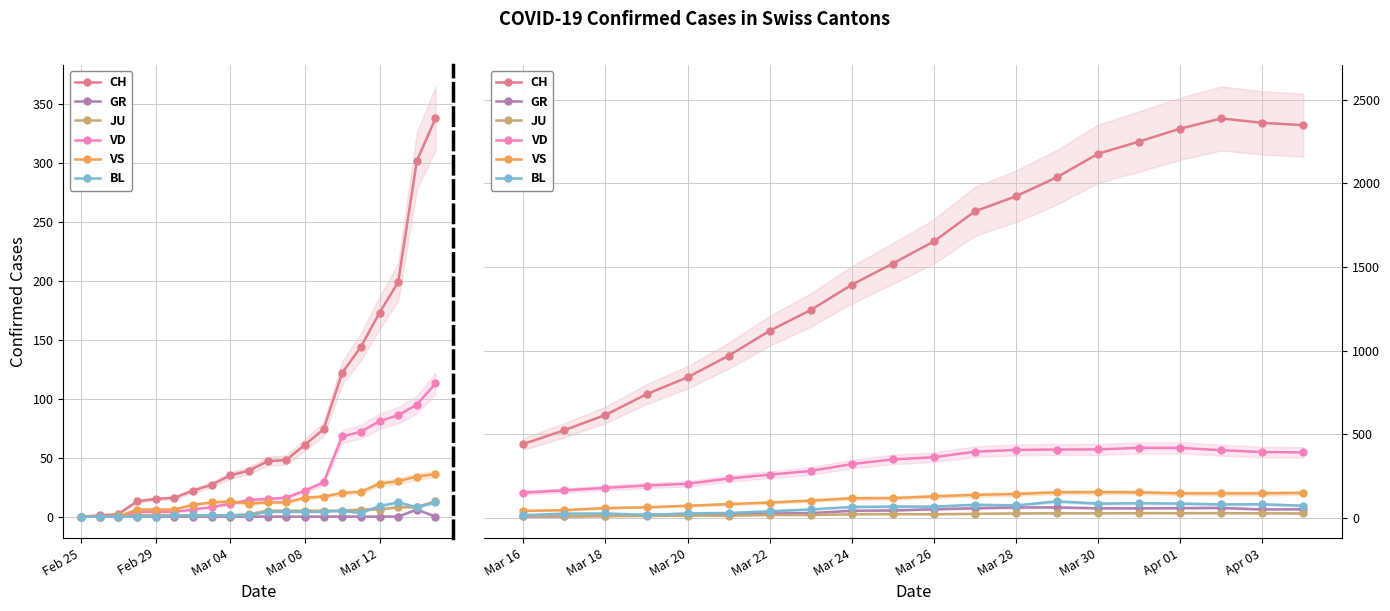

How many categories are shown in the chart?

20